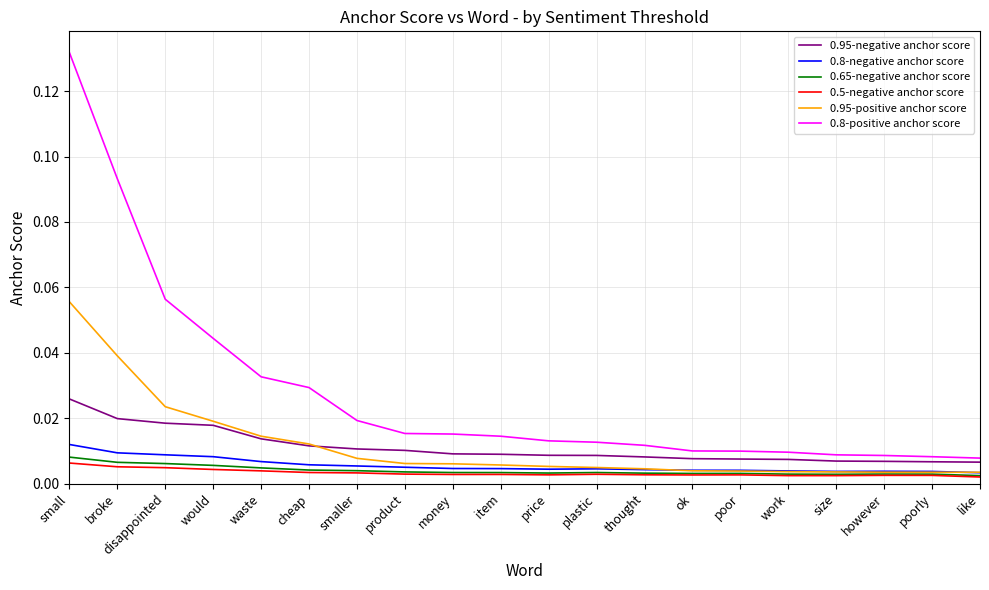

Which category has the highest value across all series?

small